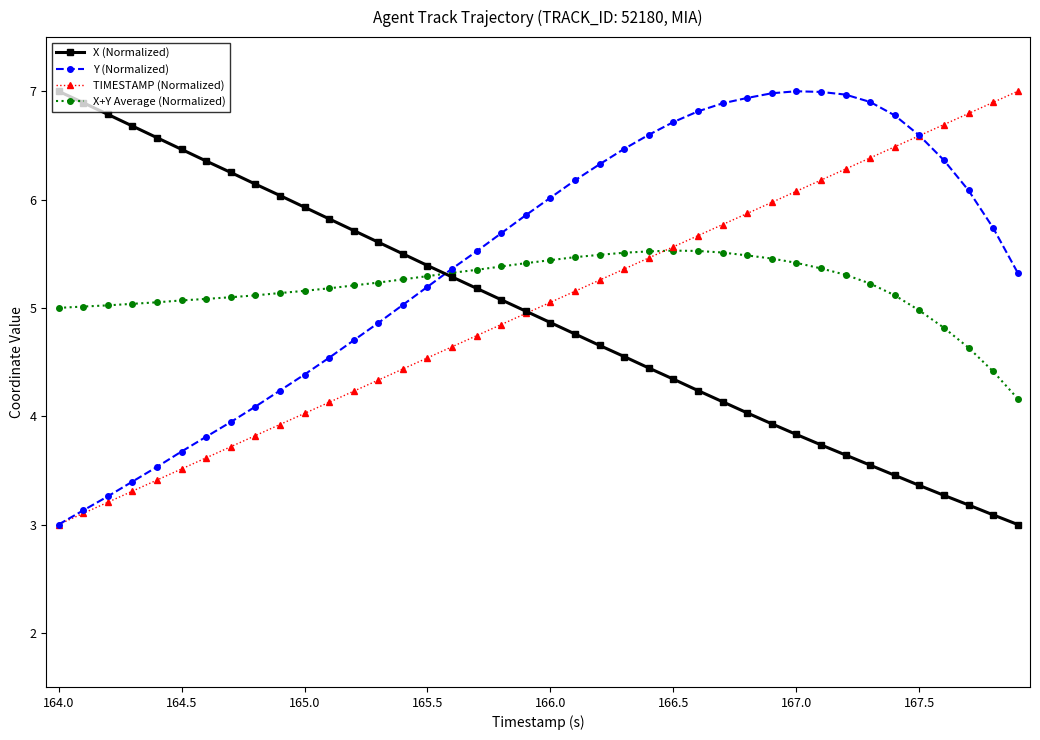

True or false: Y (Normalized) and X (Normalized) cross at least once.

True